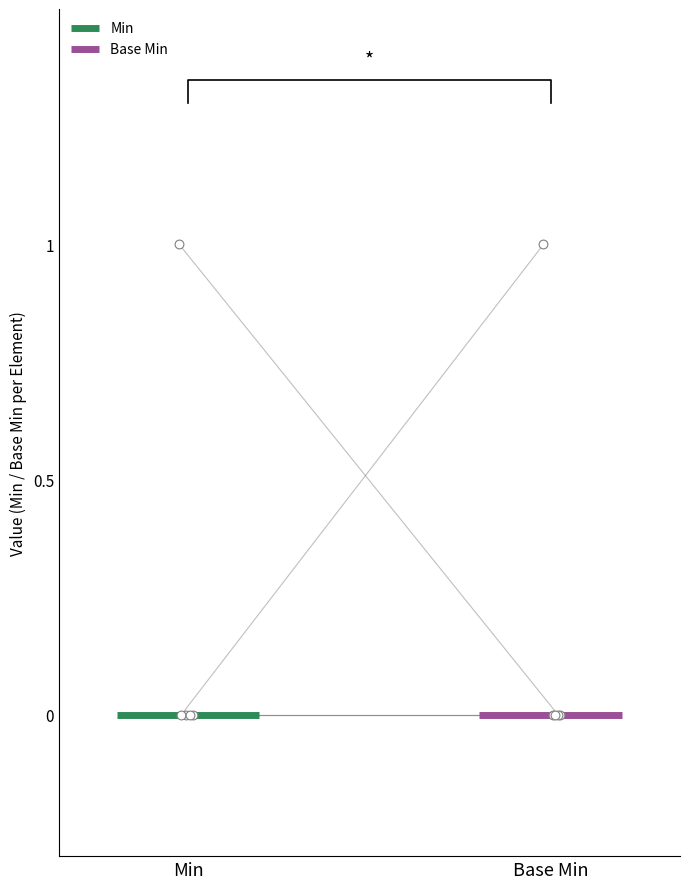

Which series reaches the maximum Y coordinate?

Min